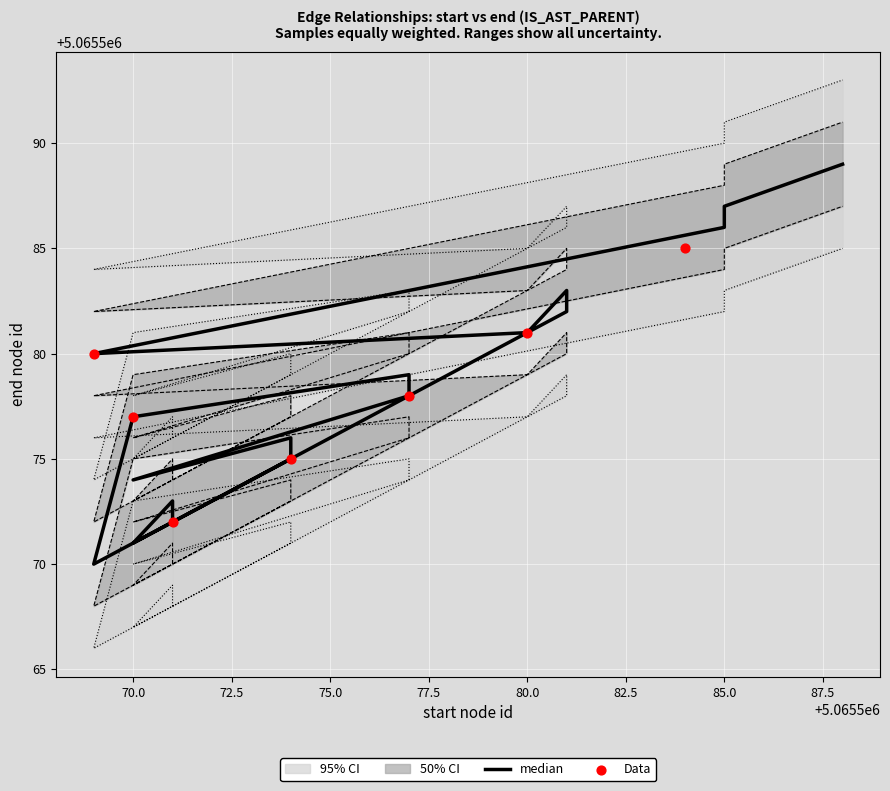

What is the total value across all series at 70.0?

25327865